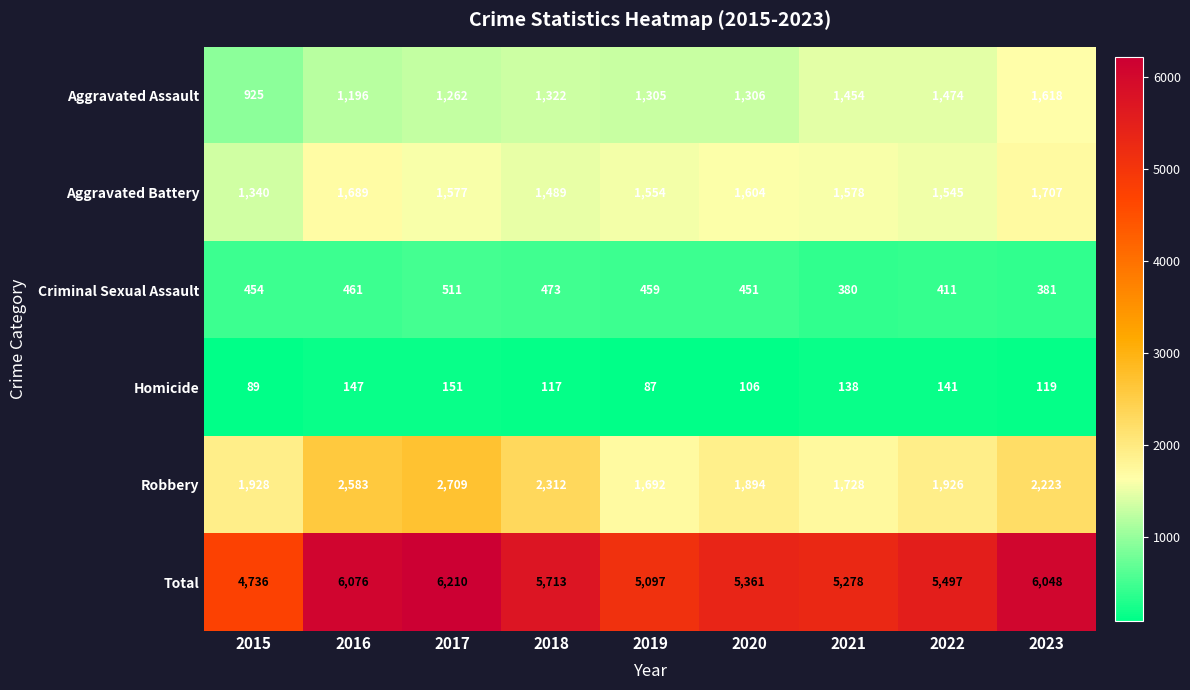

How many values in the Homicide series are below 119?

4